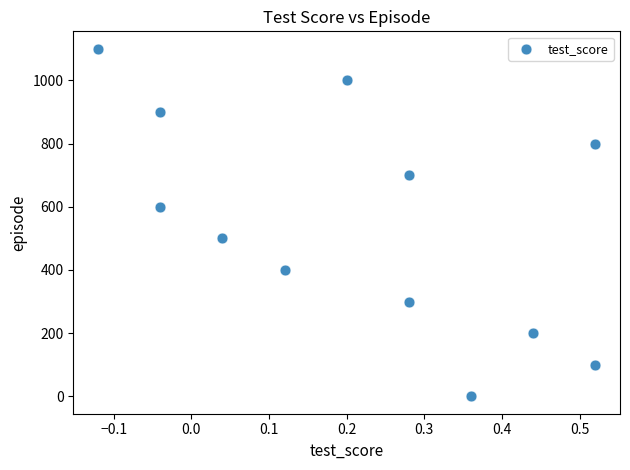

What is the average Y value?

550